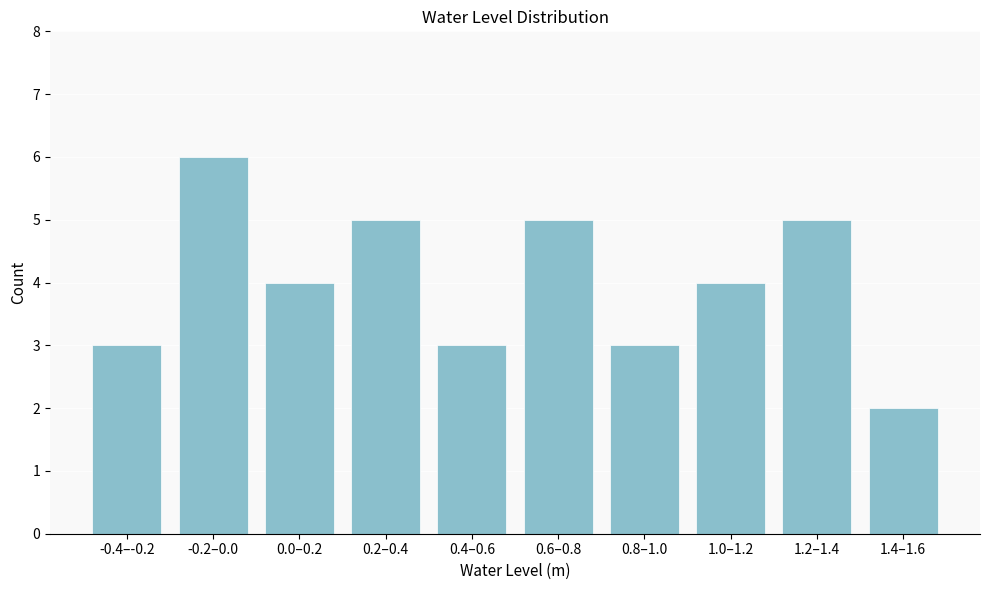

Reading left to right, extract all data points from this chart.

-0.4–-0.2=3	-0.2–0.0=6	0.0–0.2=4	0.2–0.4=5	0.4–0.6=3	0.6–0.8=5	0.8–1.0=3	1.0–1.2=4	1.2–1.4=5	1.4–1.6=2